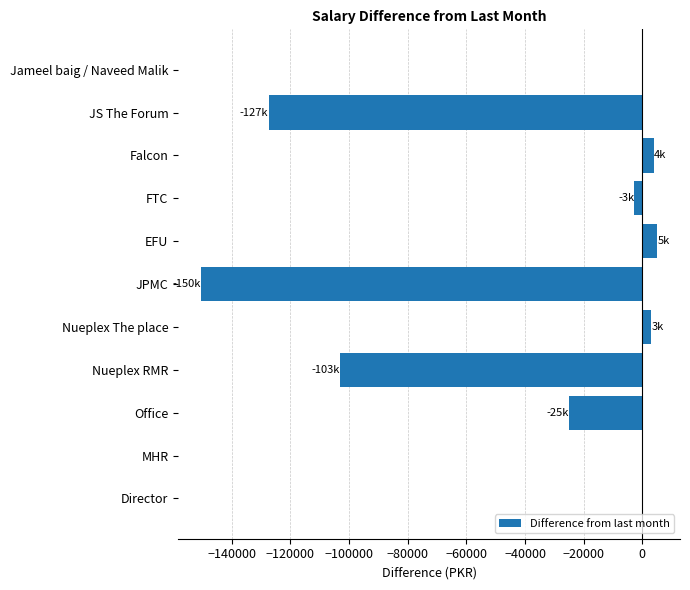

How many distinct data groups are displayed?

1